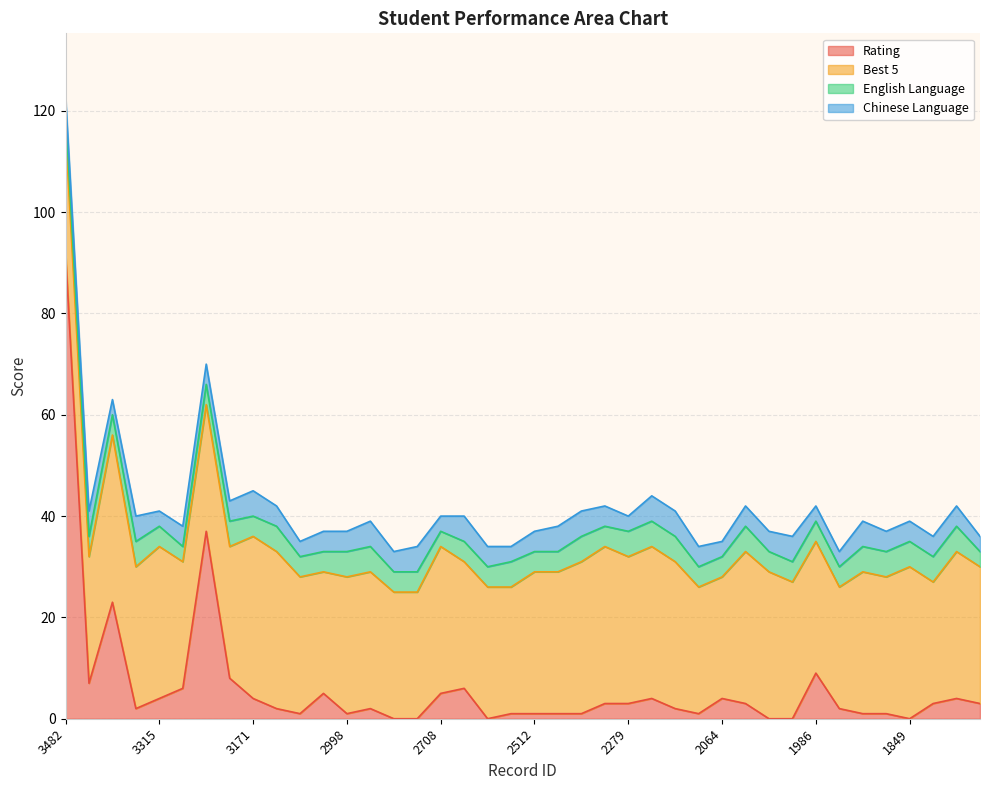

How many interior local valleys does the Rating series have?

7